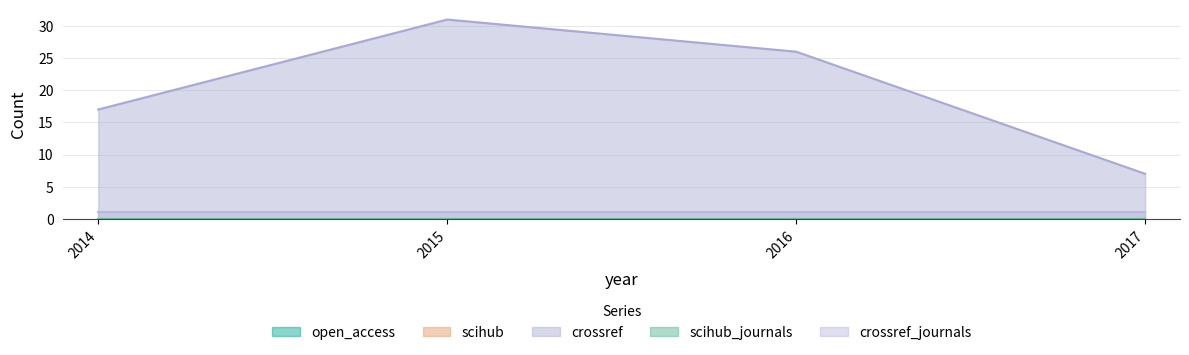

How many categories are shown in the chart?

4